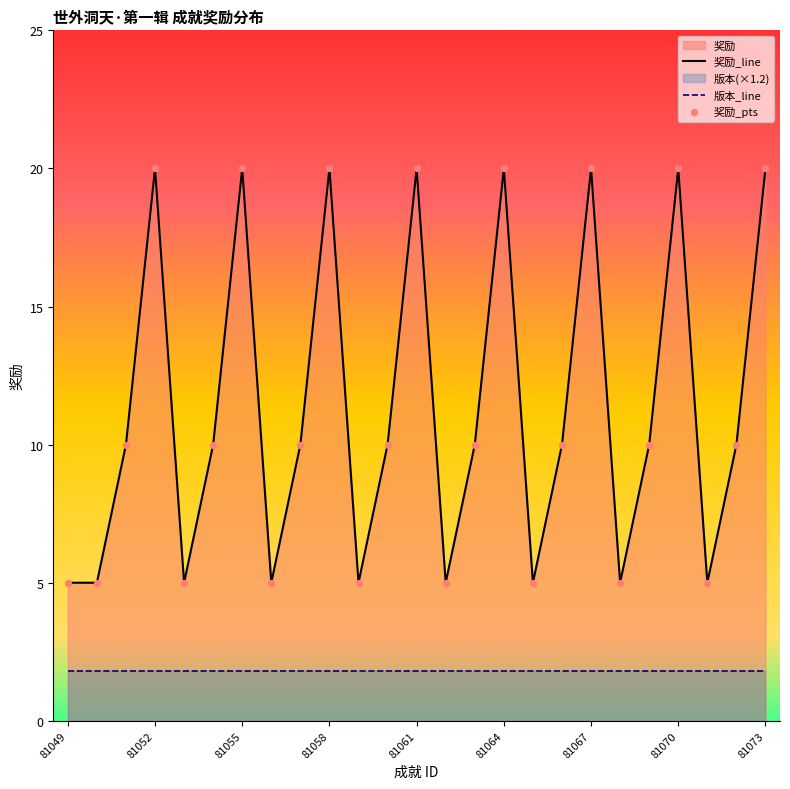

At how many categories does at least one series exceed 16?

8